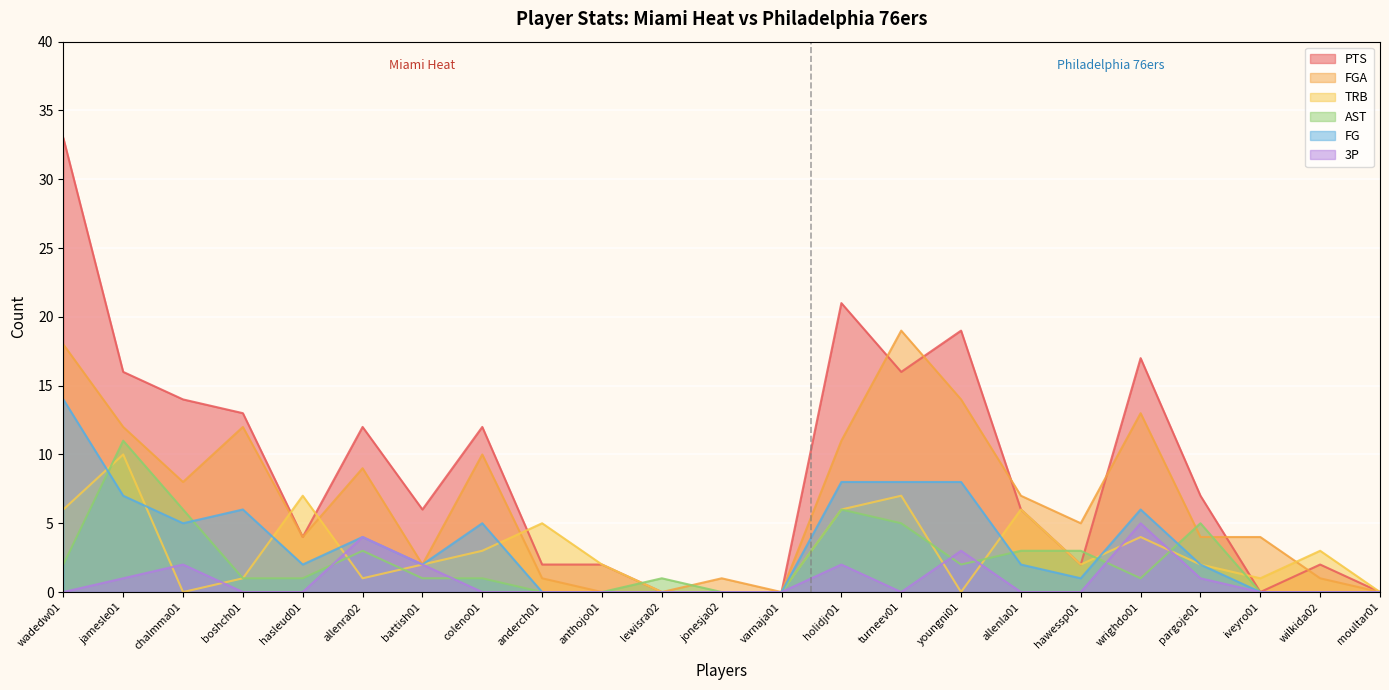

At which category does FG reach its first local peak?

boshch01